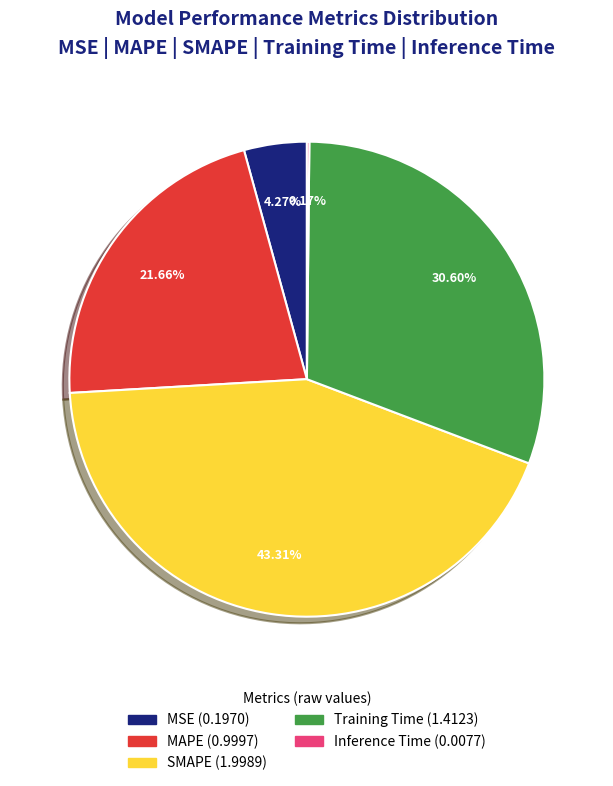

To the nearest percent, what is the combined percentage of MAPE and MSE?

26%